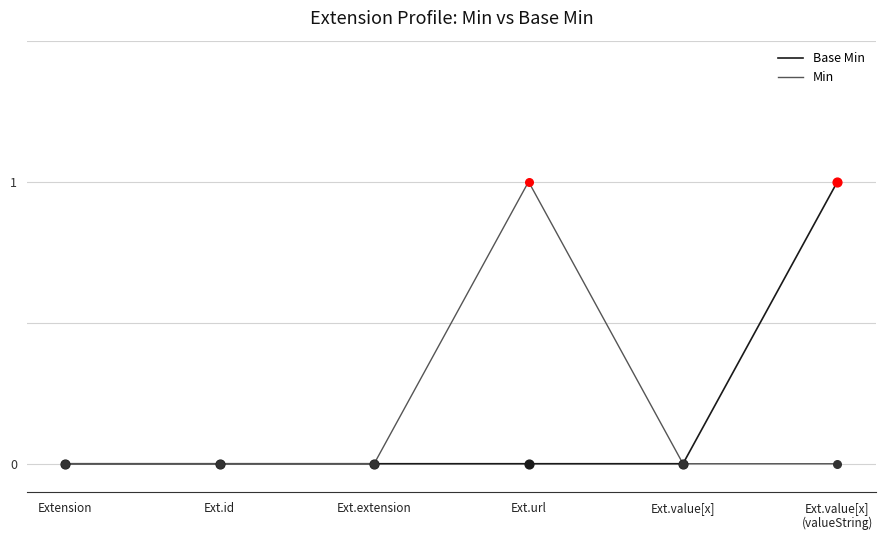

Which series changed the most between Ext.url and Ext.value[x]?

Min